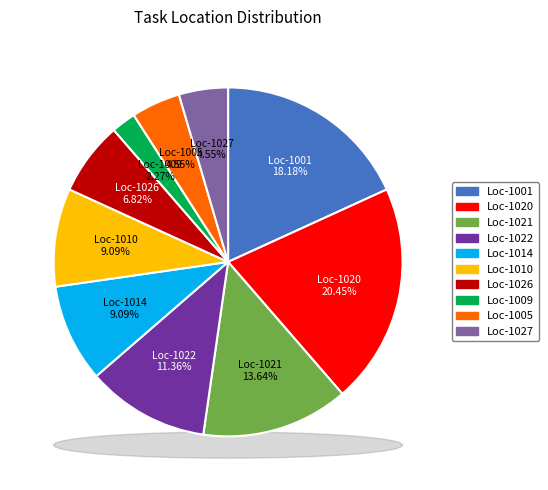

Which slice is the smallest?

1009